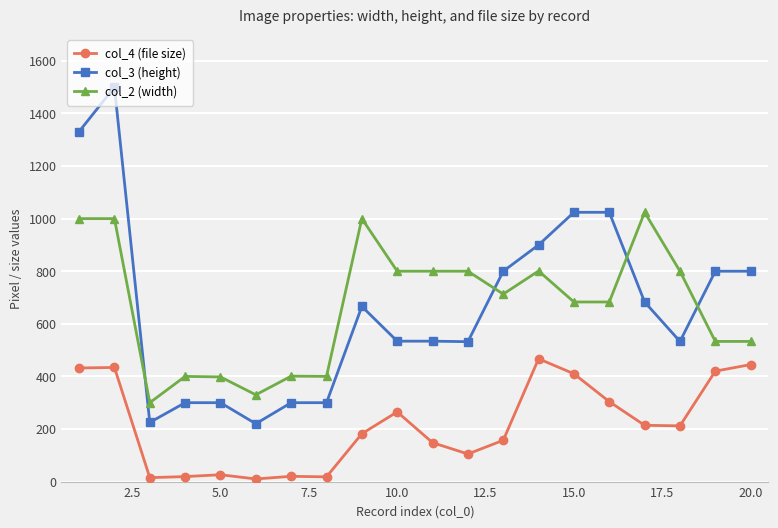

What is the sum of all col_4 (file size) values?

4303